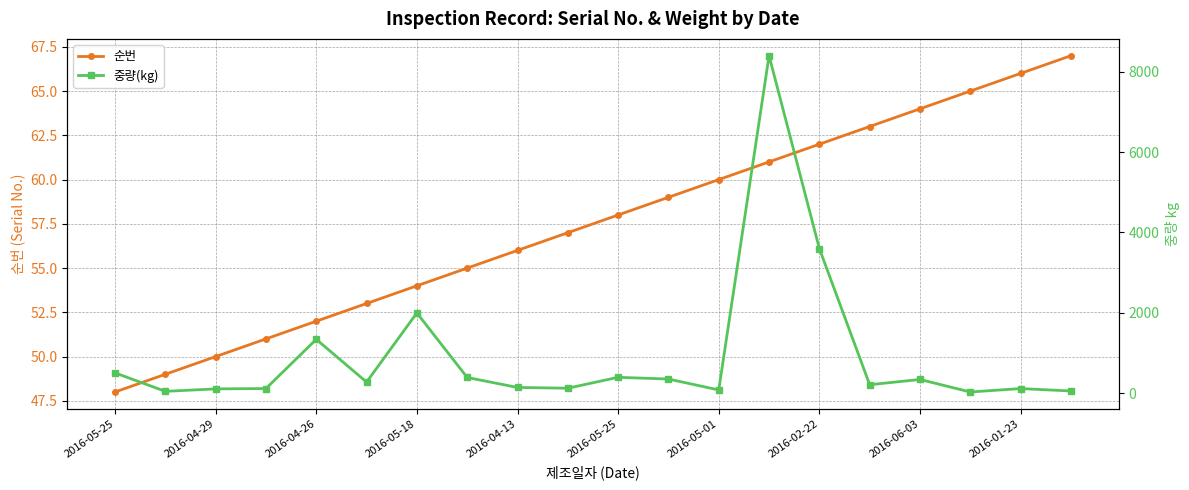

Does the chart display data point markers on the line(s)?

Yes